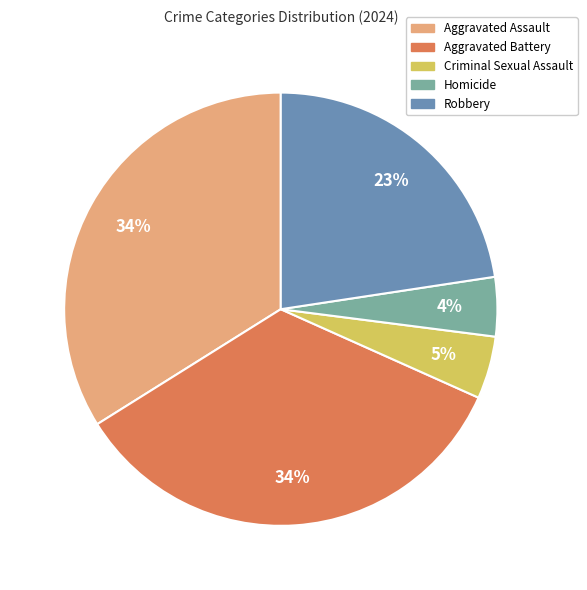

Combined, do Aggravated Battery and Homicide account for over 50%?

No